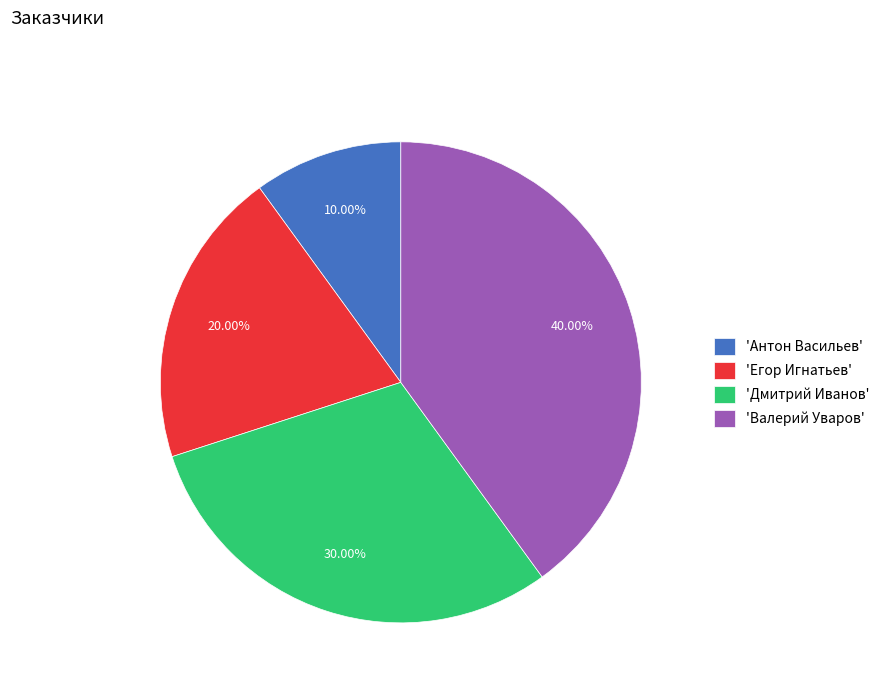

Which category has the smallest portion of the pie?

'Антон Васильев'